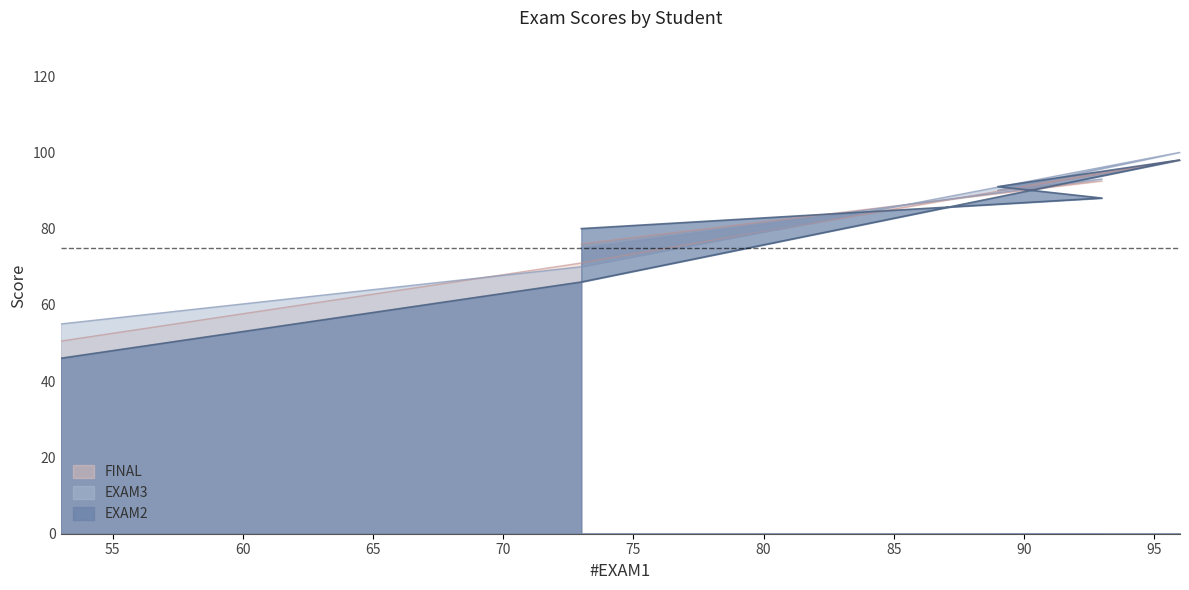

Reading right to left, transcribe all the data shown in this chart.

EXAM2: 53=46.0	73=66.0	96=98.0	89=91.0	93=88.0	73=80.0
EXAM3: 53=55.0	73=70.0	96=100.0	89=90.0	93=93.0	73=75.0
FINAL: 53=50.5	73=71.0	96=98.0	89=90.0	93=92.5	73=76.0